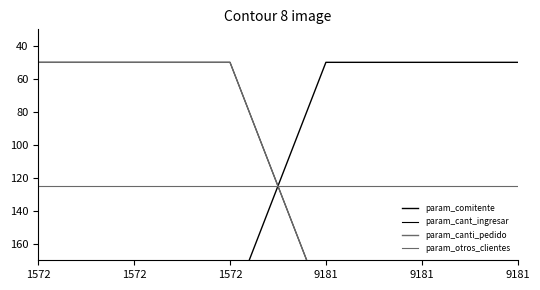

What is the total value across all series at 1572?

425